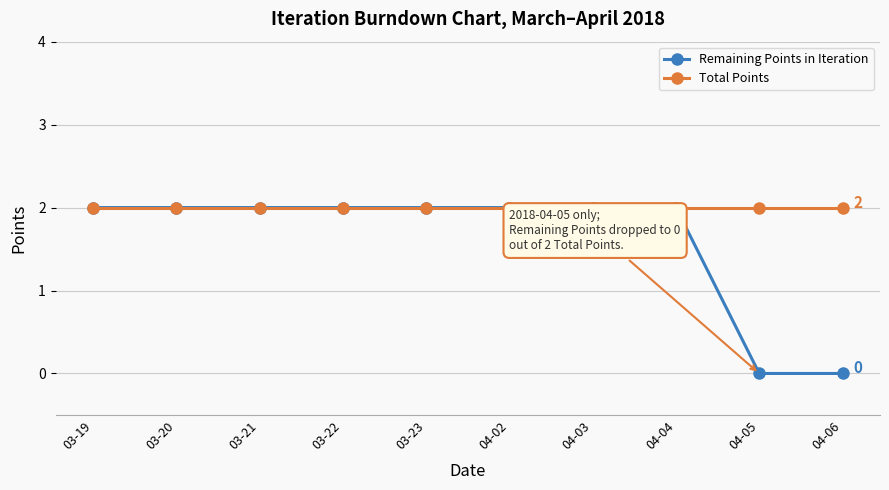

What is the label of the 9th point from the right?

03-20